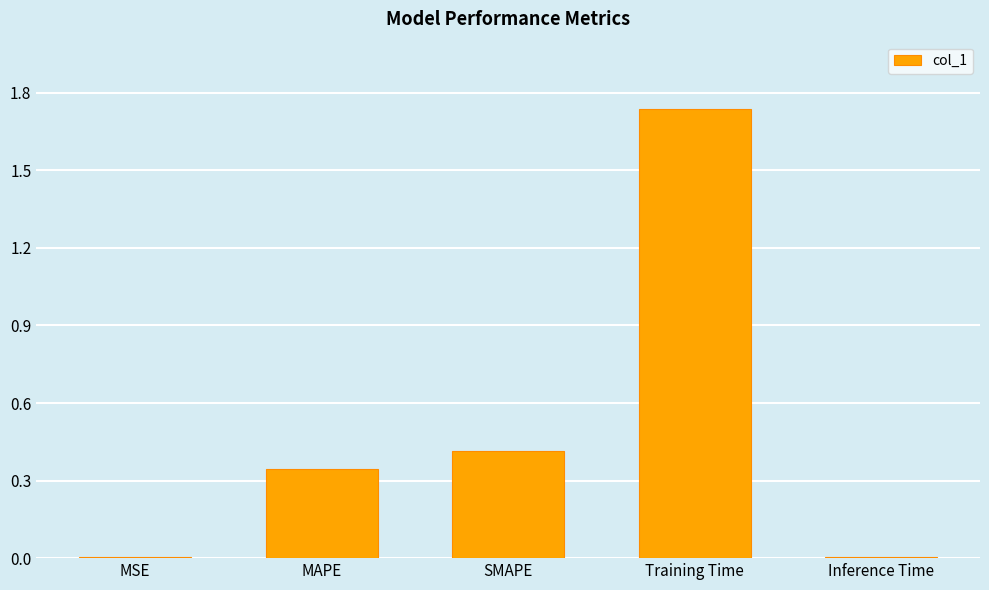

Is it true that the value at Training Time is 0.7?

False